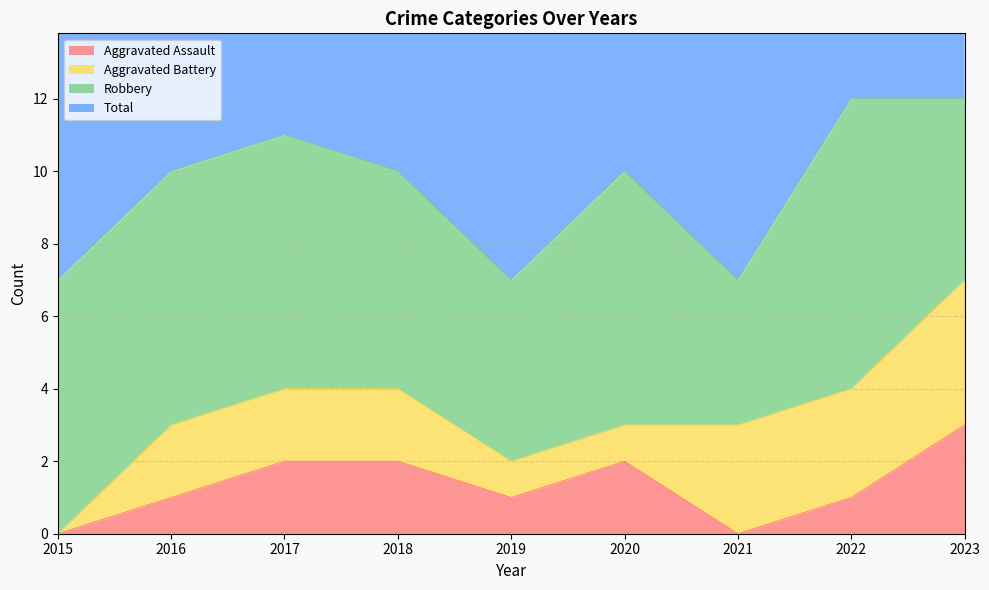

Is it true that Aggravated Assault equals 0 at 2016?

False